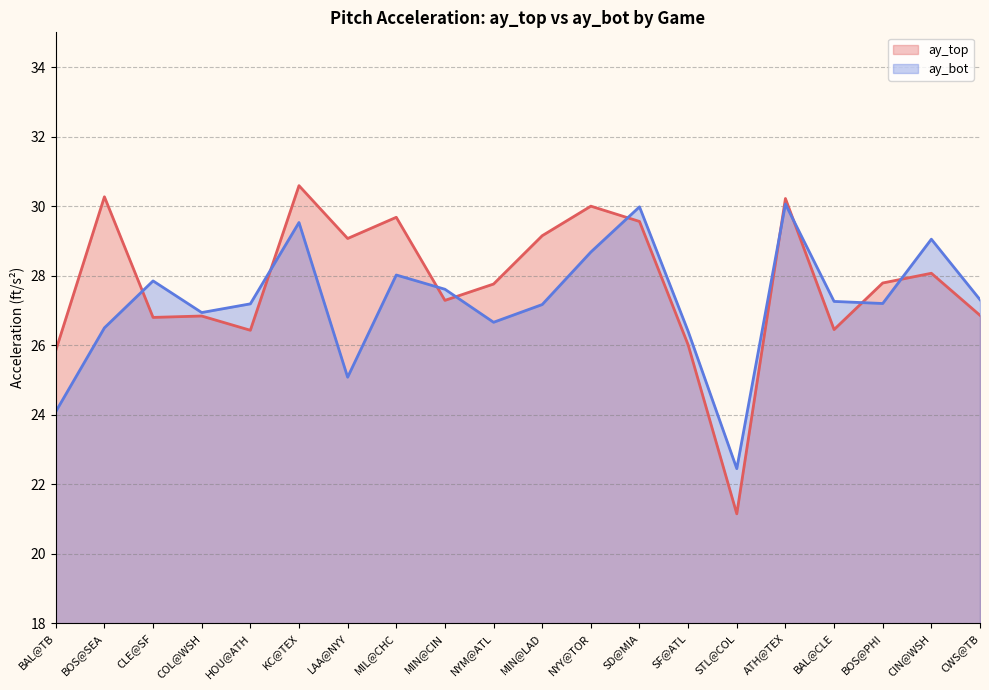

Reading left to right, extract all data points from this chart.

ay_top: BAL@TB=25.9	BOS@SEA=30.3	CLE@SF=26.8	COL@WSH=26.8	HOU@ATH=26.4	KC@TEX=30.6	LAA@NYY=29.1	MIL@CHC=29.7	MIN@CIN=27.3	NYM@ATL=27.8	MIN@LAD=29.1	NYY@TOR=30.0	SD@MIA=29.6	SF@ATL=26.0	STL@COL=21.1	ATH@TEX=30.2	BAL@CLE=26.4	BOS@PHI=27.8	CIN@WSH=28.1	CWS@TB=26.9
ay_bot: BAL@TB=24.1	BOS@SEA=26.5	CLE@SF=27.9	COL@WSH=26.9	HOU@ATH=27.2	KC@TEX=29.5	LAA@NYY=25.1	MIL@CHC=28.0	MIN@CIN=27.6	NYM@ATL=26.7	MIN@LAD=27.2	NYY@TOR=28.7	SD@MIA=30.0	SF@ATL=26.4	STL@COL=22.4	ATH@TEX=30.1	BAL@CLE=27.3	BOS@PHI=27.2	CIN@WSH=29.1	CWS@TB=27.3